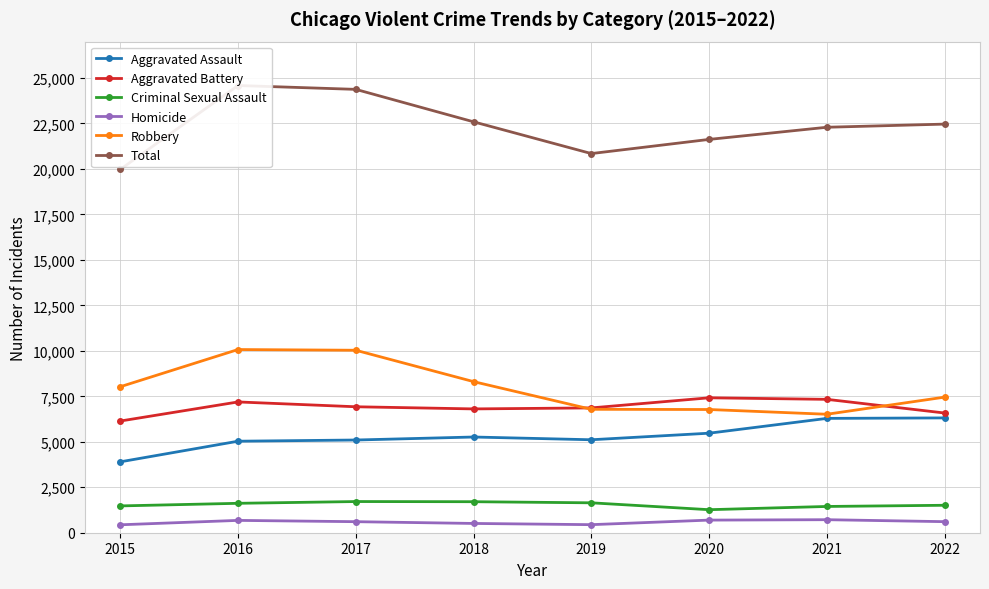

The Homicide series shows 1094 at 2016. True or false?

False